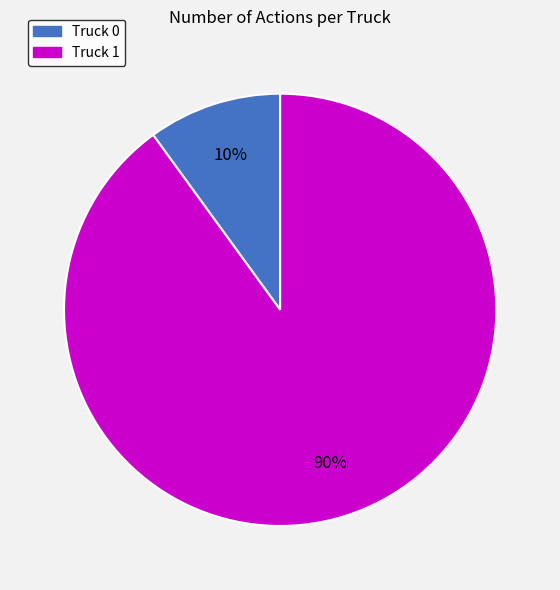

How many slices are in this pie chart?

2